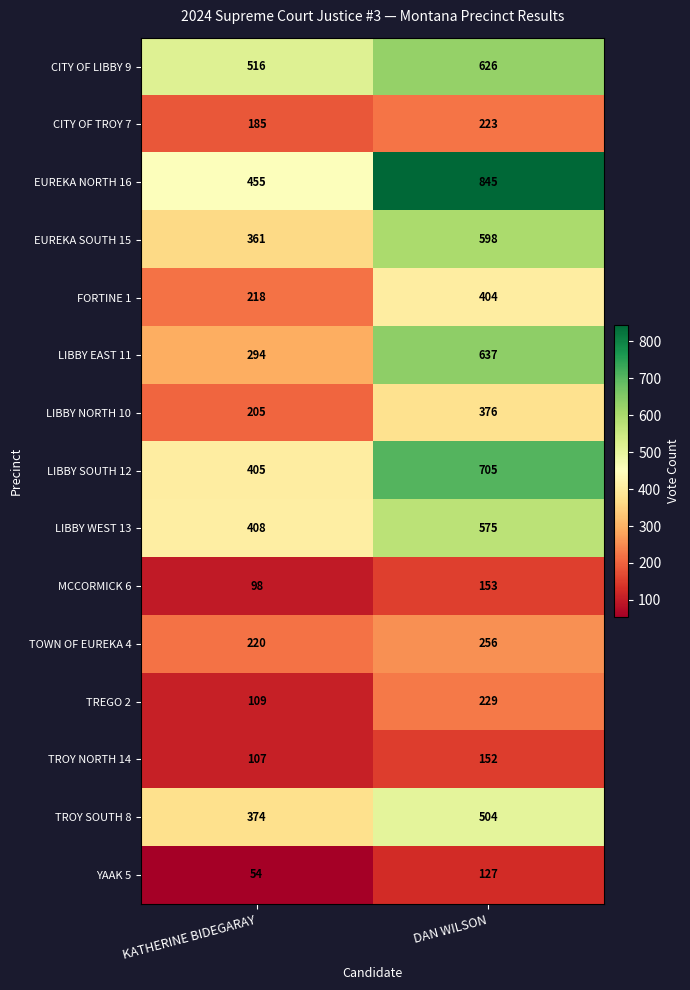

Reading right to left, list all the values displayed in this chart.

CITY OF LIBBY 9: DAN WILSON=626	KATHERINE BIDEGARAY=516
CITY OF TROY 7: DAN WILSON=223	KATHERINE BIDEGARAY=185
EUREKA NORTH 16: DAN WILSON=845	KATHERINE BIDEGARAY=455
EUREKA SOUTH 15: DAN WILSON=598	KATHERINE BIDEGARAY=361
FORTINE 1: DAN WILSON=404	KATHERINE BIDEGARAY=218
LIBBY EAST 11: DAN WILSON=637	KATHERINE BIDEGARAY=294
LIBBY NORTH 10: DAN WILSON=376	KATHERINE BIDEGARAY=205
LIBBY SOUTH 12: DAN WILSON=705	KATHERINE BIDEGARAY=405
LIBBY WEST 13: DAN WILSON=575	KATHERINE BIDEGARAY=408
MCCORMICK 6: DAN WILSON=153	KATHERINE BIDEGARAY=98
TOWN OF EUREKA 4: DAN WILSON=256	KATHERINE BIDEGARAY=220
TREGO 2: DAN WILSON=229	KATHERINE BIDEGARAY=109
TROY NORTH 14: DAN WILSON=152	KATHERINE BIDEGARAY=107
TROY SOUTH 8: DAN WILSON=504	KATHERINE BIDEGARAY=374
YAAK 5: DAN WILSON=127	KATHERINE BIDEGARAY=54